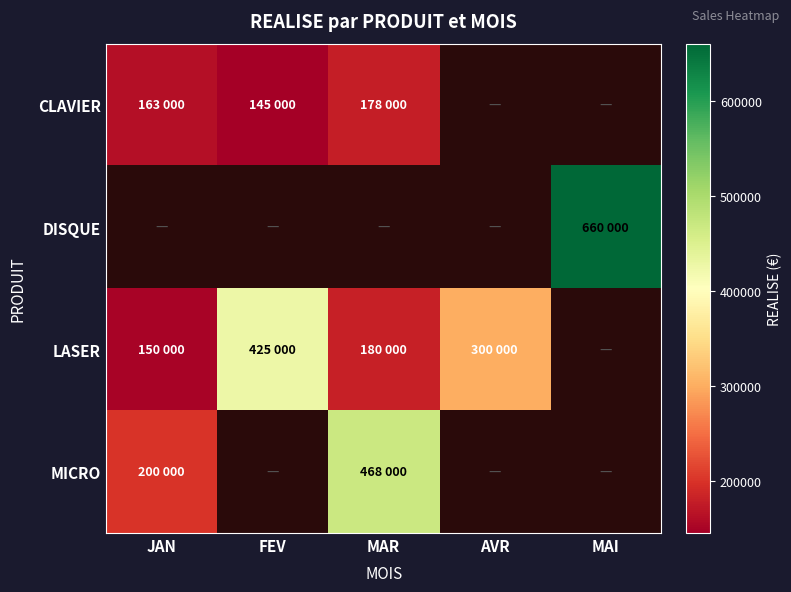

Which series has the largest range (max minus min)?

LASER